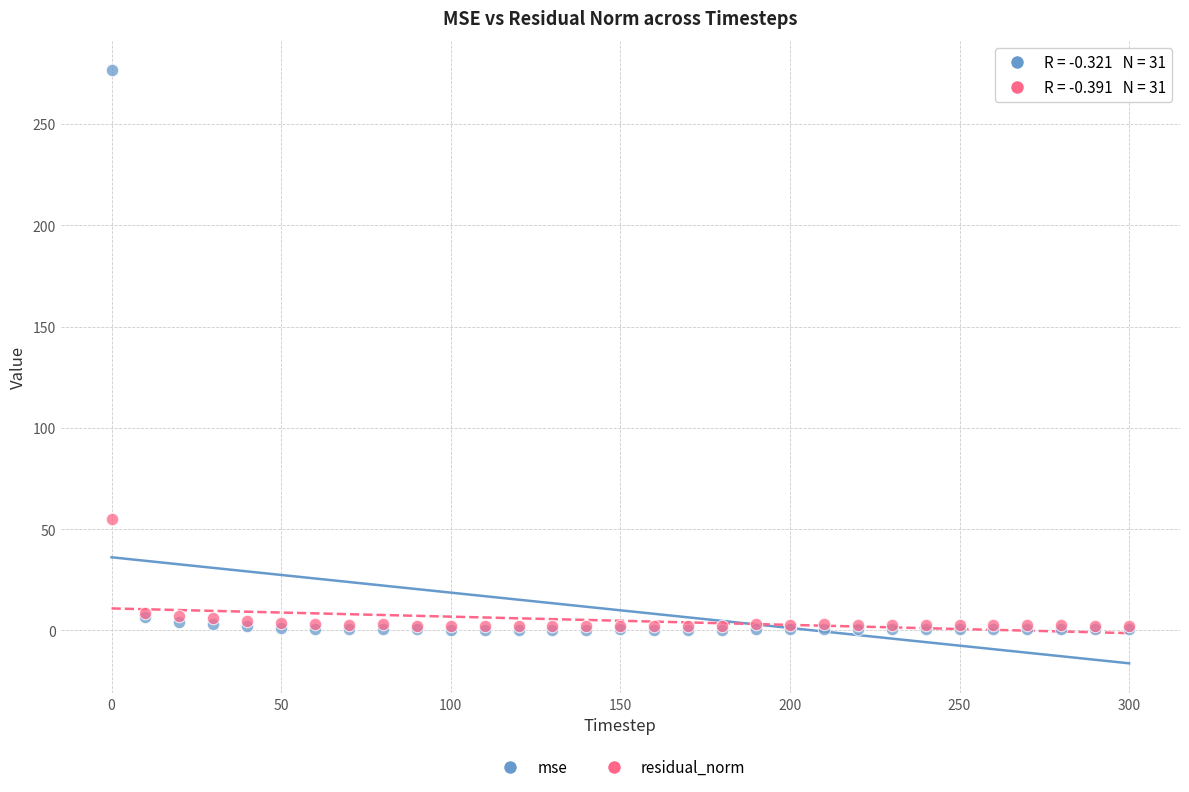

Which series reaches the maximum Y coordinate?

mse